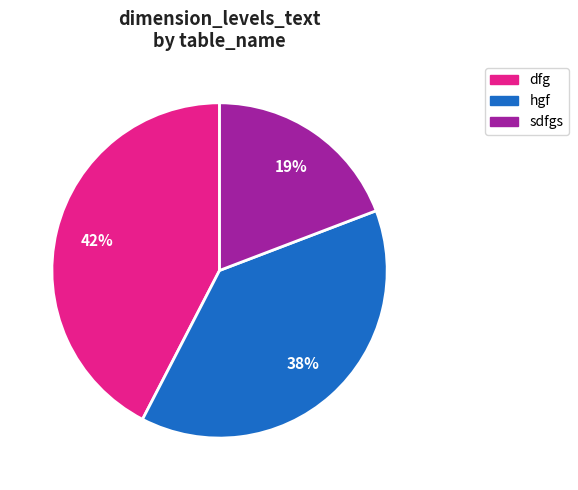

The sdfgs slice represents 33% of the pie. True or false?

False